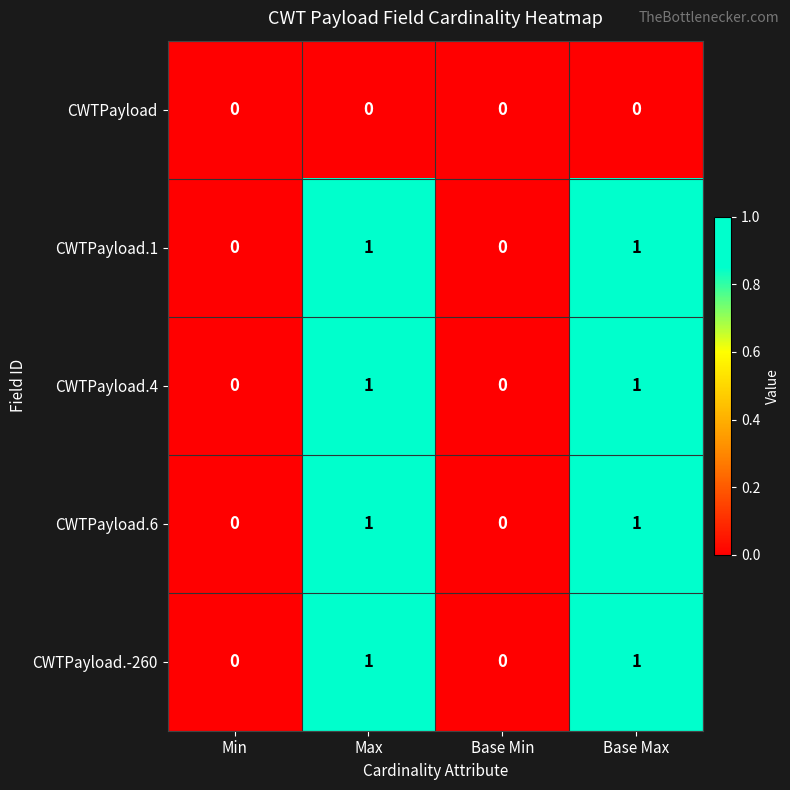

The value of CWTPayload.1 at Base Max is 1. True or false?

True